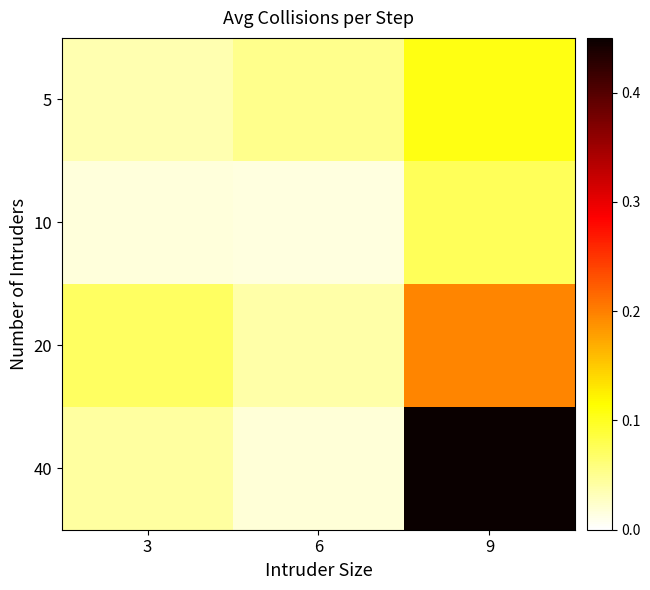

Rank the series by their maximum value, from highest to lowest.

40, 20, 5, 10